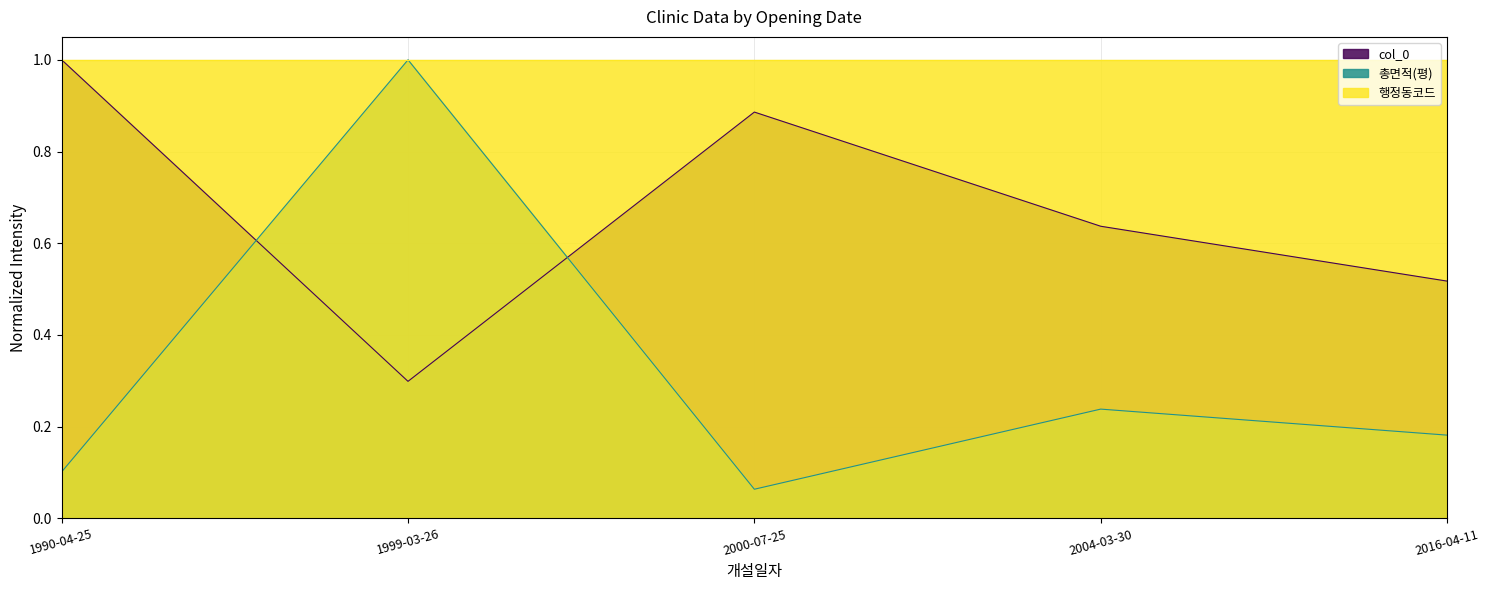

Is it true that col_0 equals 0.4 at 2004-03-30?

False